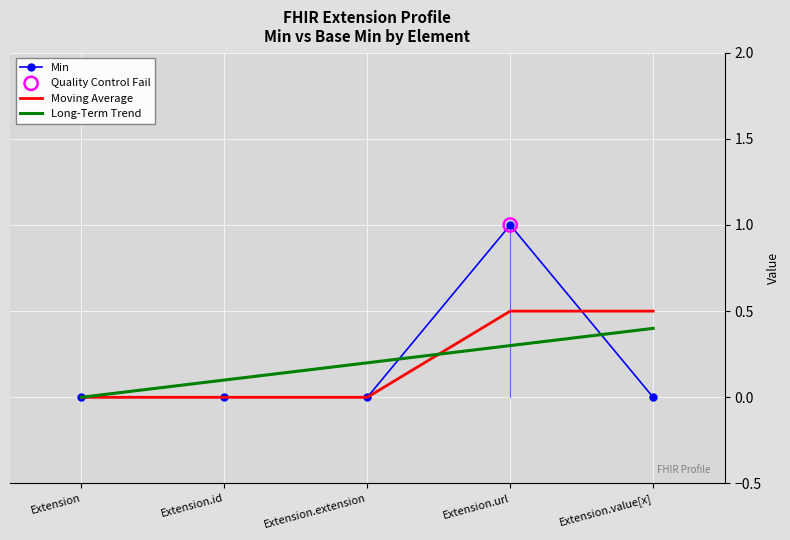

What is the change in value from Extension.id to Extension.url?

+1